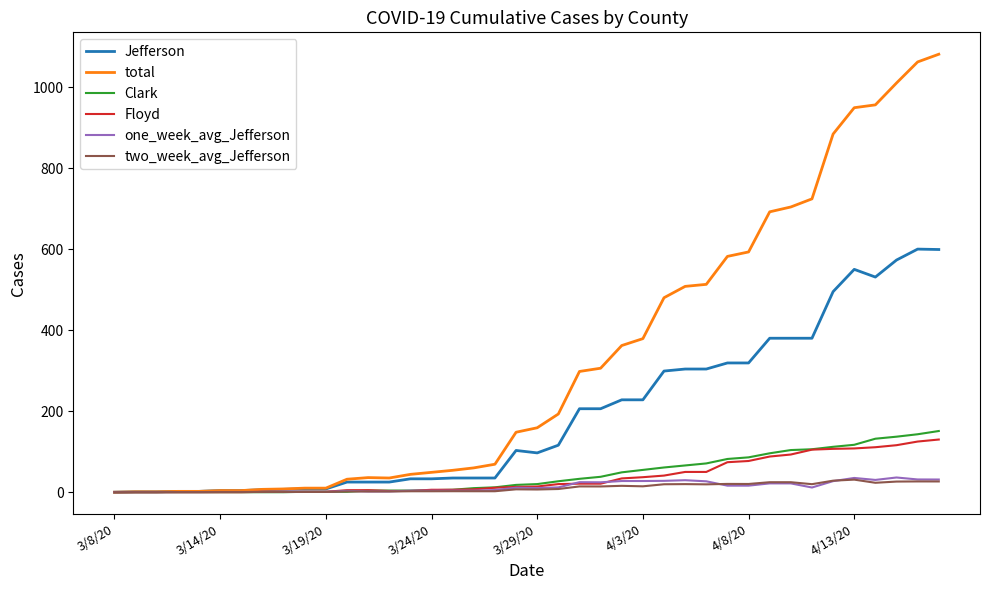

What is the highest value of the Clark series?

151.0